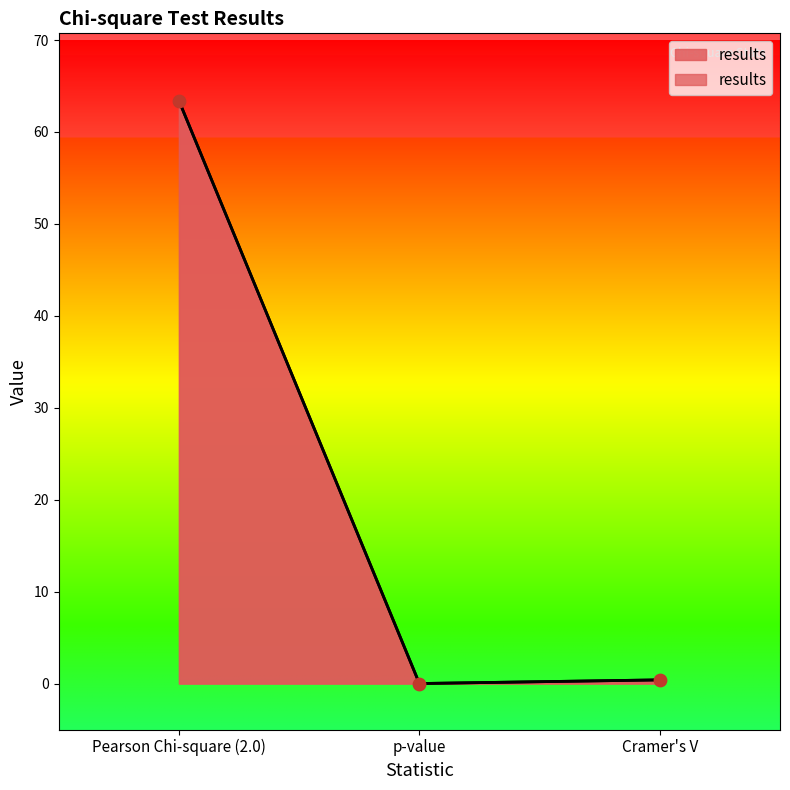

Between p-value and Cramer's V, which is larger?

Cramer's V